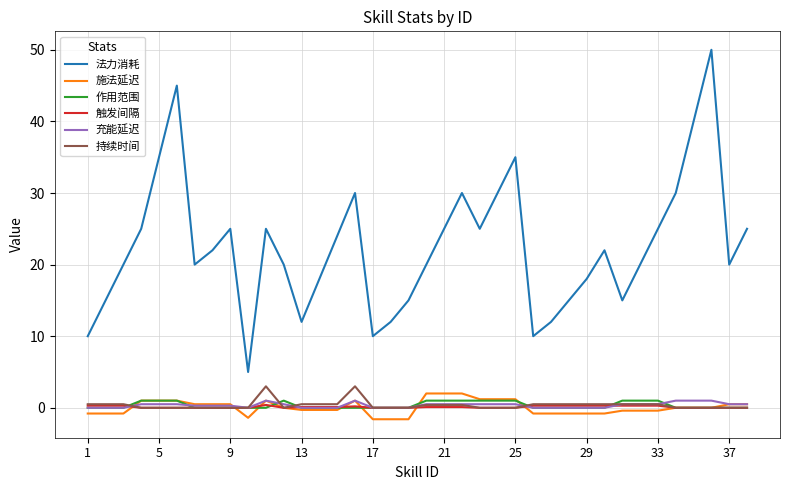

True or false: 持续时间 and 施法延迟 cross at least once.

True